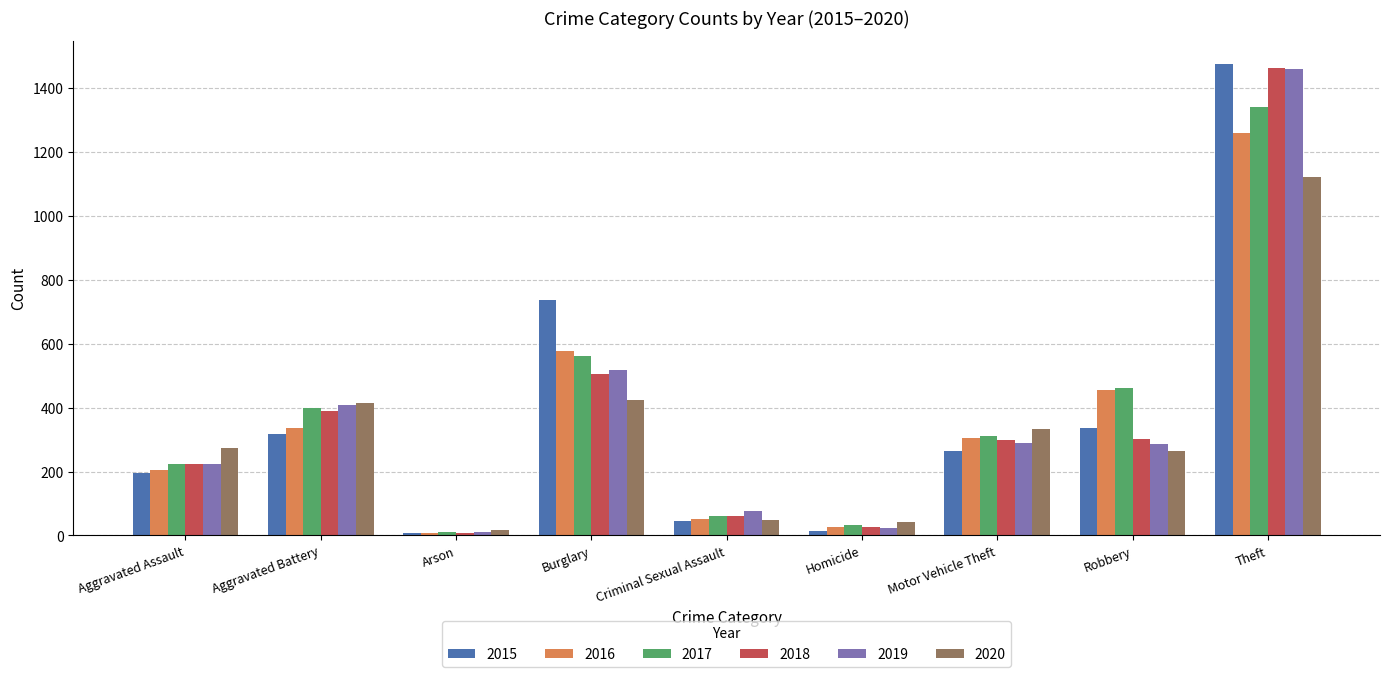

How many categories are shown in the chart?

9